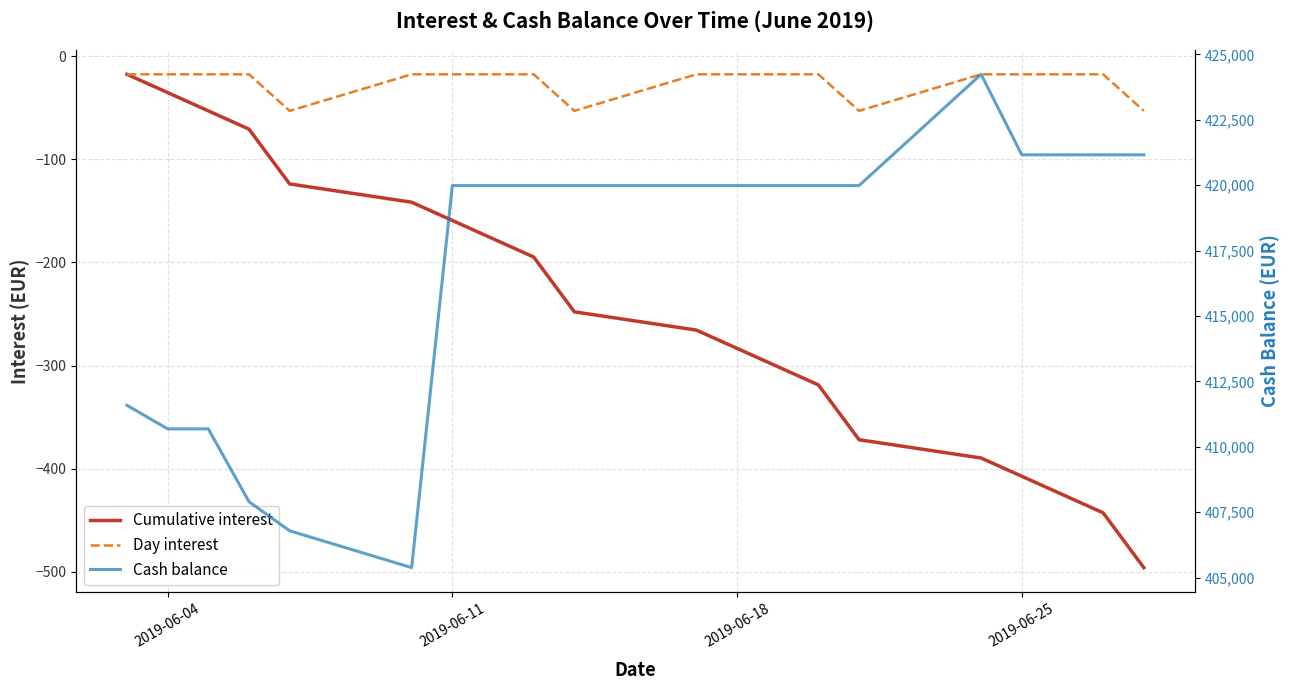

How many data points in Cumulative interest are less than -247?

11